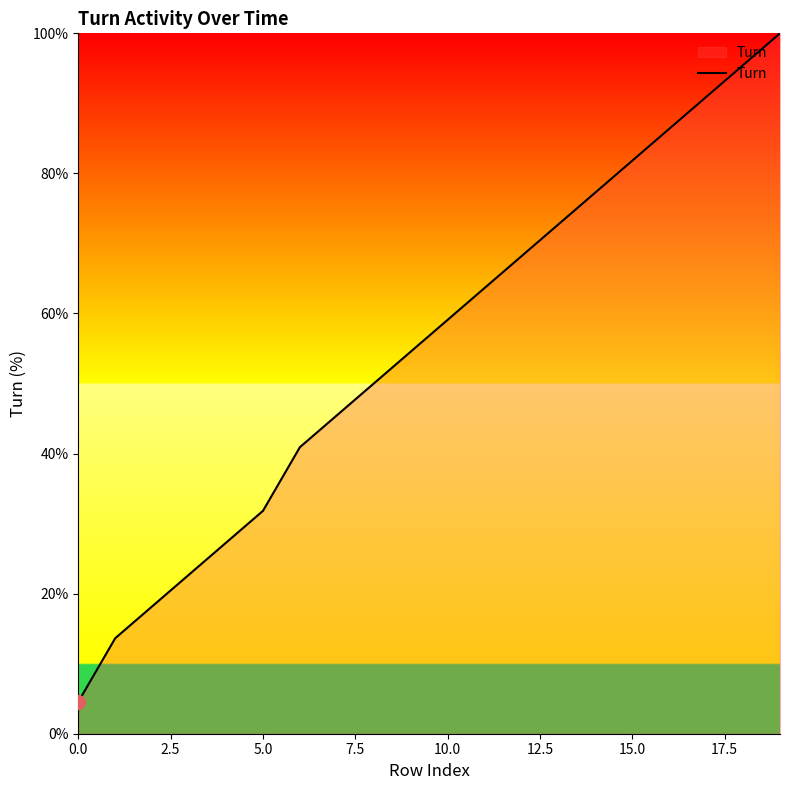

True or false: there are more than 2 points higher than both neighbors.

False